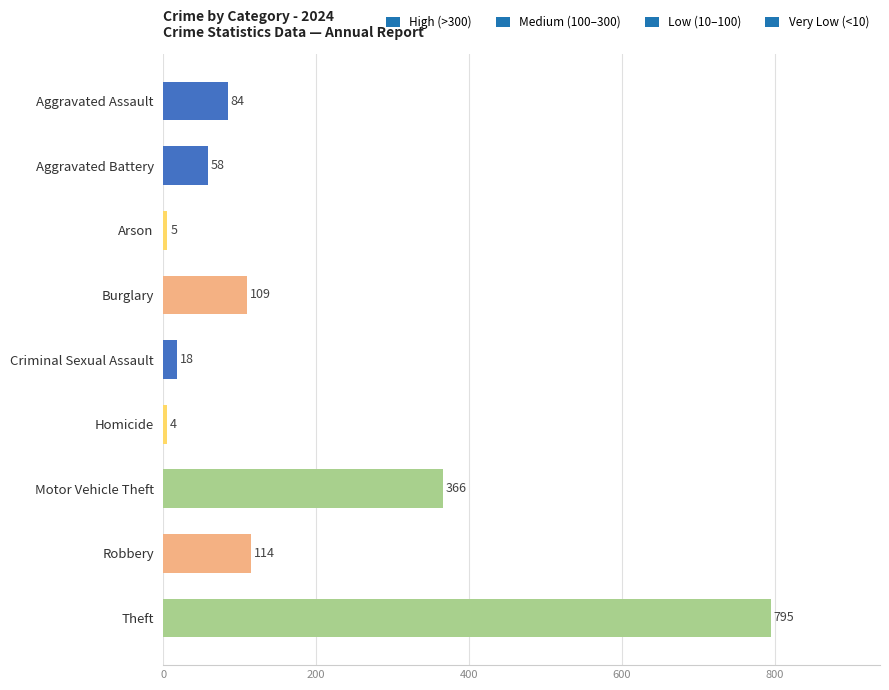

Reading bottom to top, extract all data points from this chart.

Theft=795	Robbery=114	Motor Vehicle Theft=366	Homicide=4	Criminal Sexual Assault=18	Burglary=109	Arson=5	Aggravated Battery=58	Aggravated Assault=84